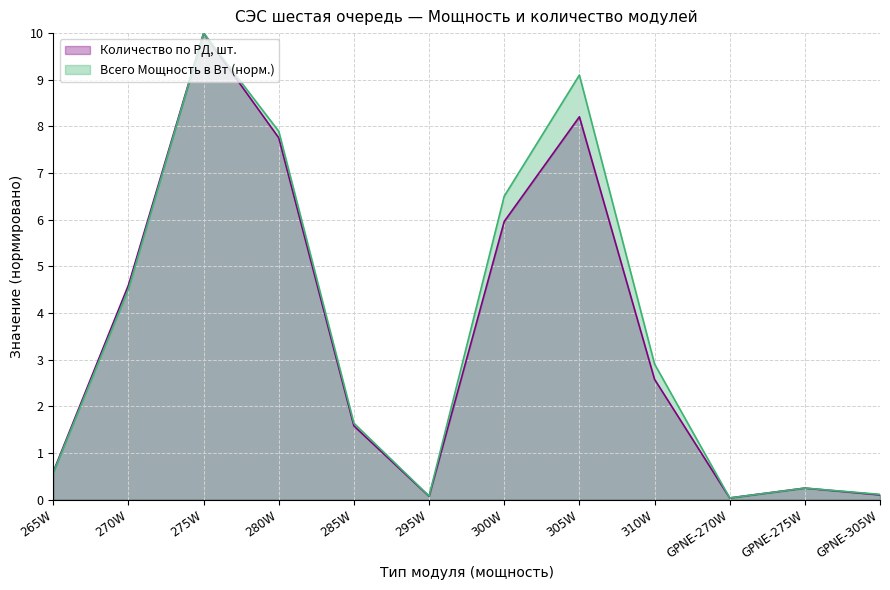

How many interior local peaks does the Количество по РД, шт. series have?

3